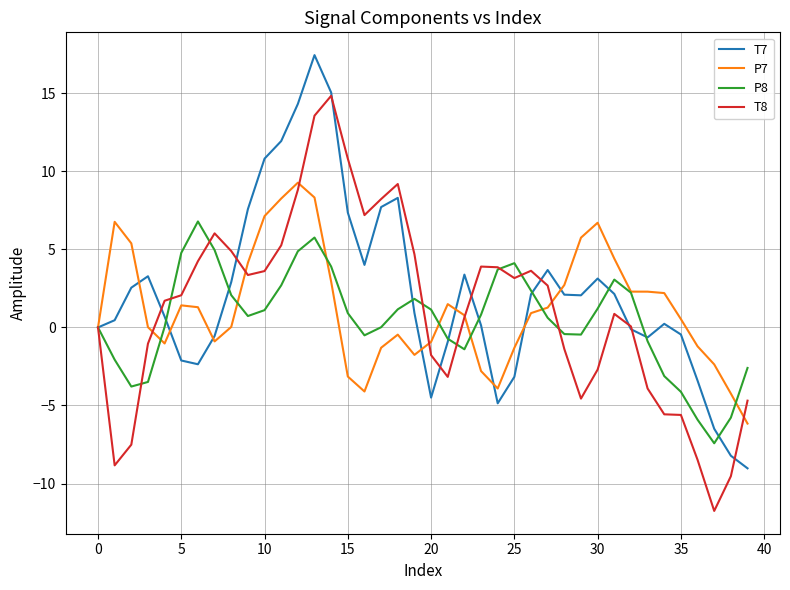

What is the highest value of the P8 series?

6.8